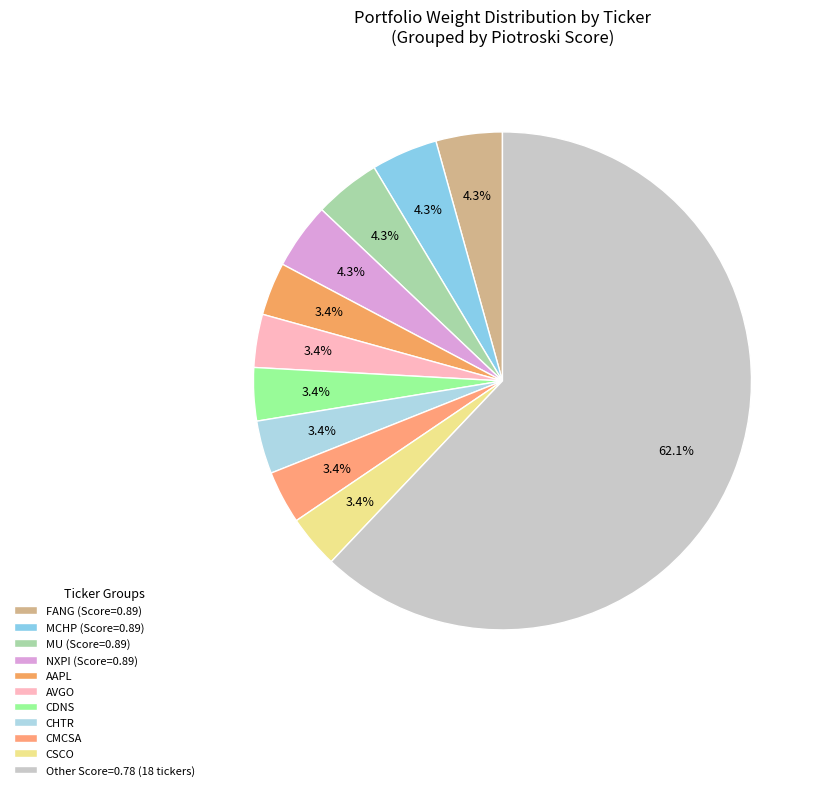

How many slices are in this pie chart?

11